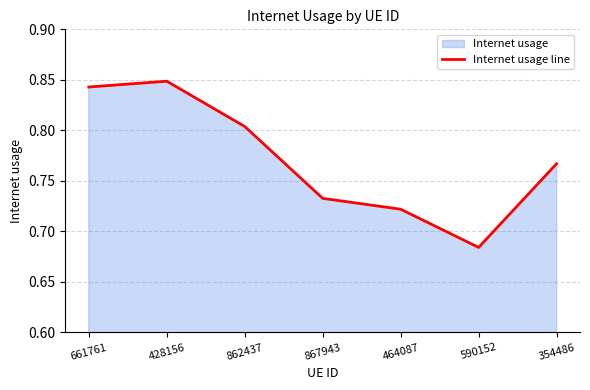

Reading left to right, transcribe all the data shown in this chart.

661761=0.8	428156=0.8	862437=0.8	867943=0.7	464087=0.7	590152=0.7	354486=0.8